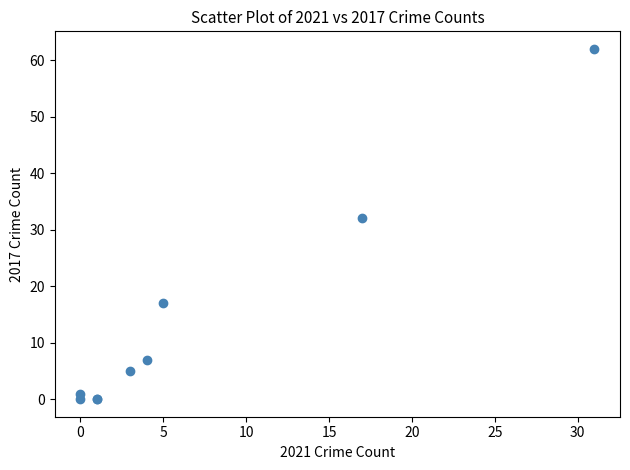

What Y value in the scatter plot is closest to 31?

32